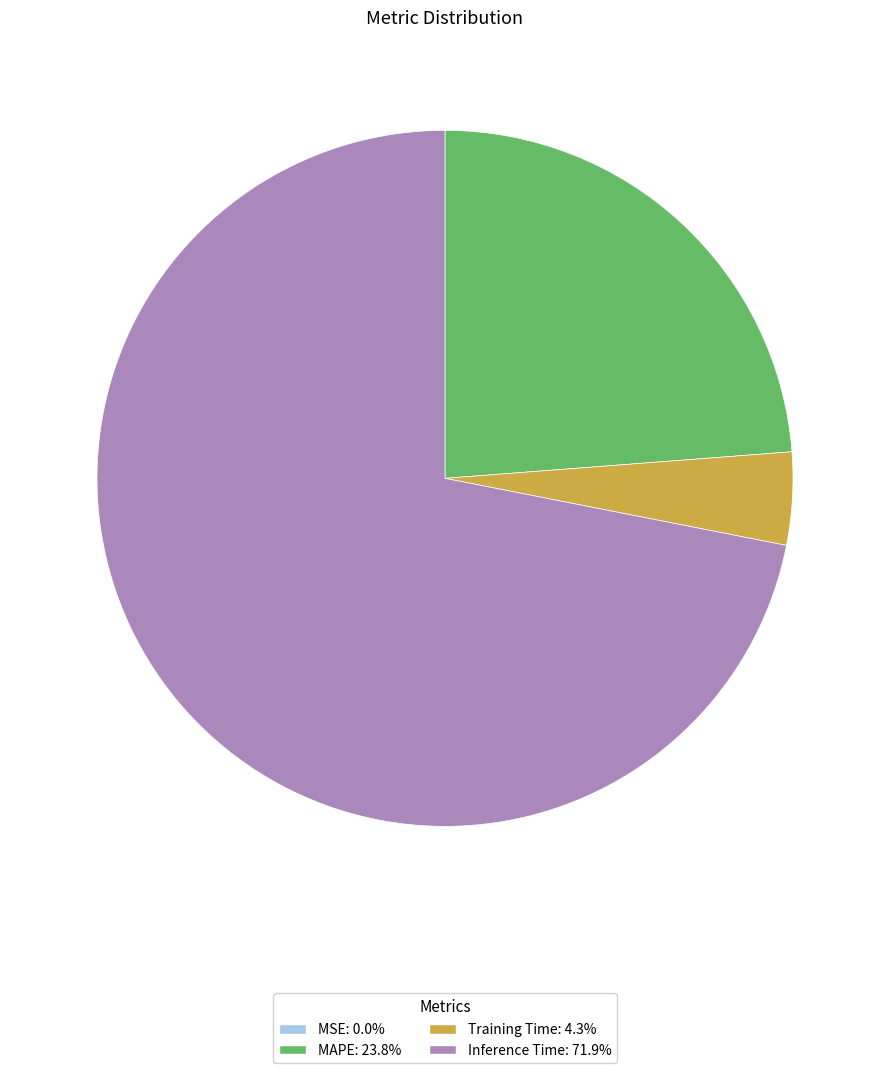

Is there any slice that represents more than half of the pie?

Yes